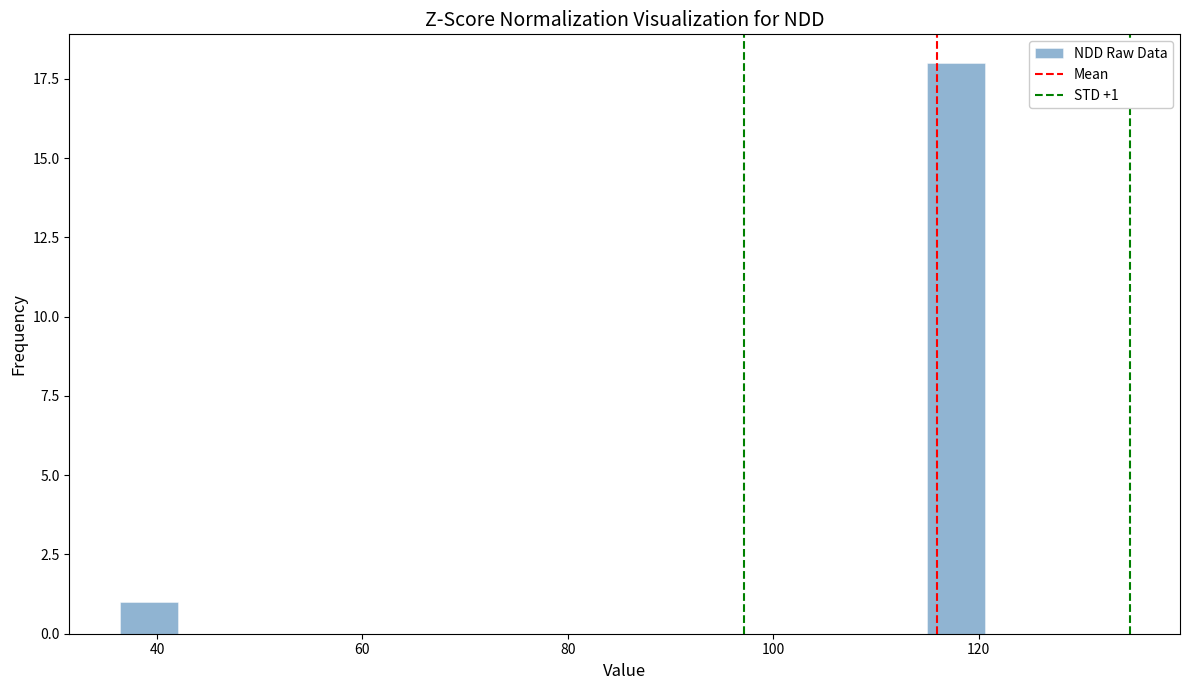

Read against the x-axis, roughly where is the centre of the tallest bar?

118